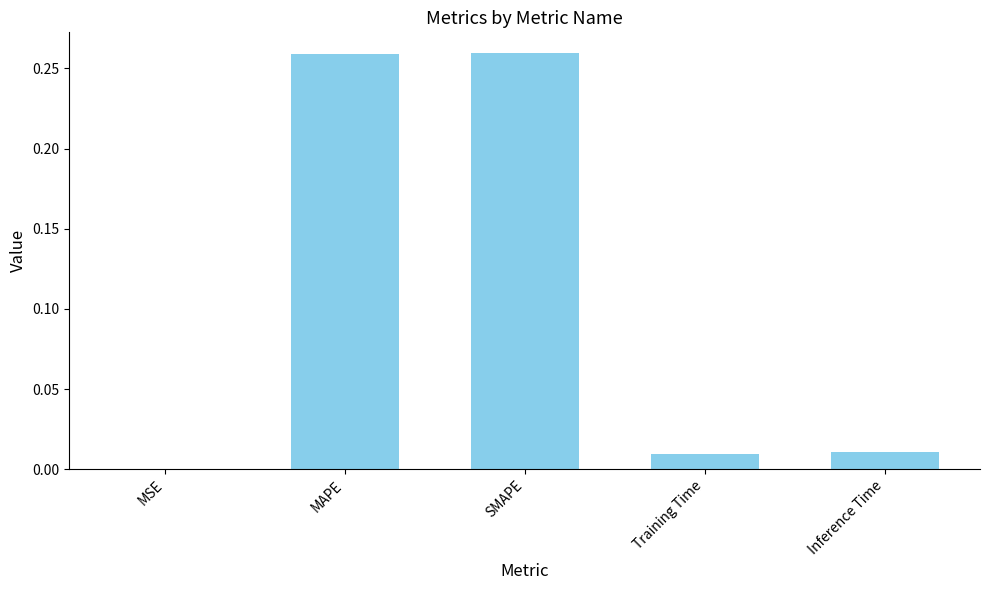

Between Inference Time and MAPE, which is larger?

MAPE